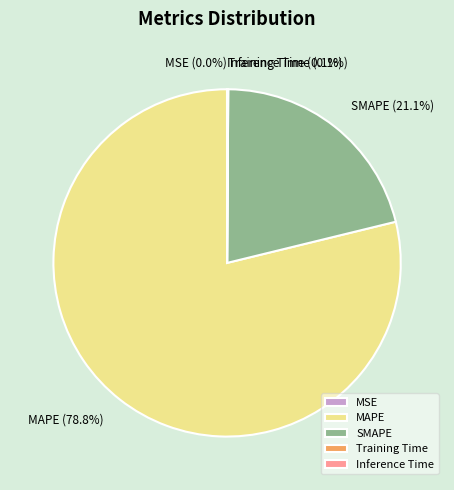

True or false: MAPE accounts for 88% of the total.

False